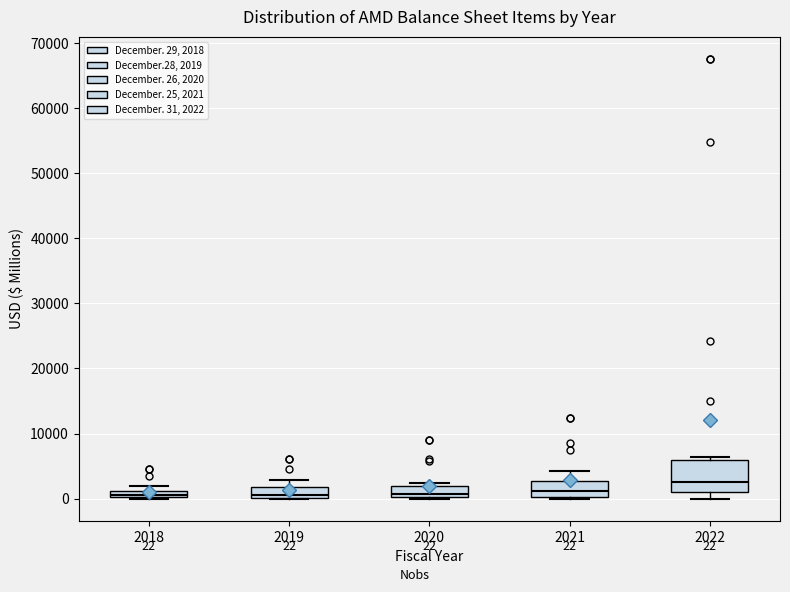

Which box has the highest median line?

2022